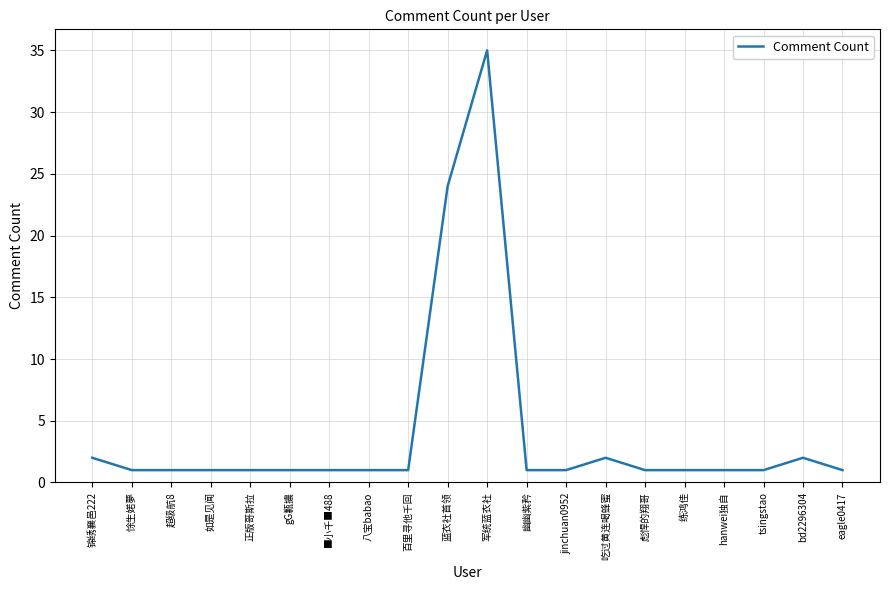

What is the difference between the maximum and minimum values?

34